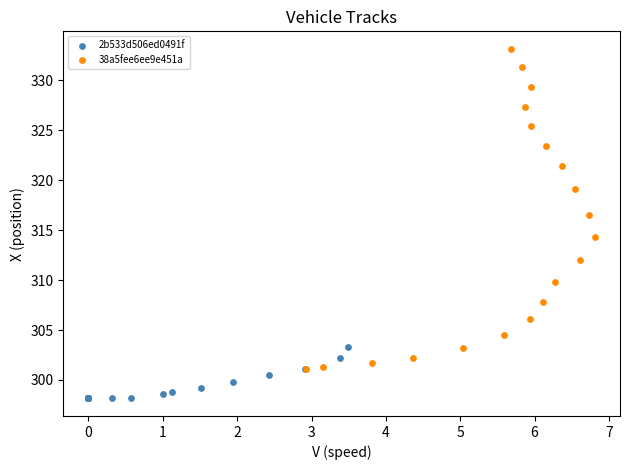

Which series has the largest Y range (max minus min)?

38a5fee6ee9e451a